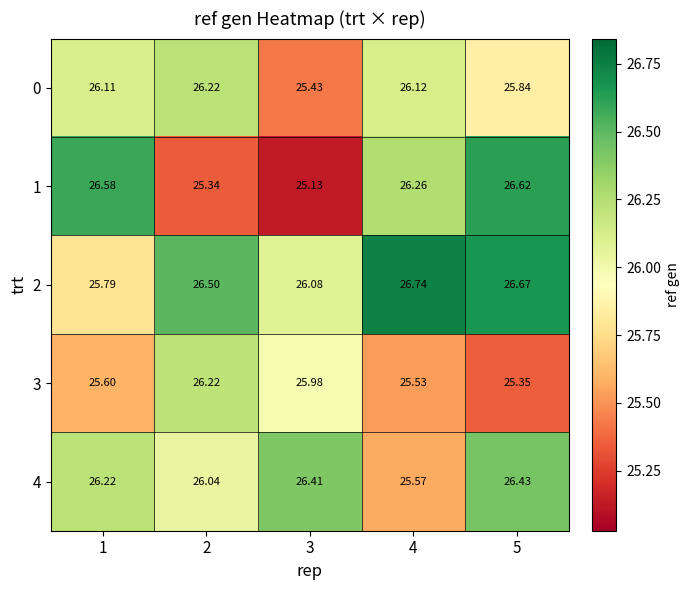

At 5, list the series in order from smallest to largest.

3, 0, 4, 1, 2